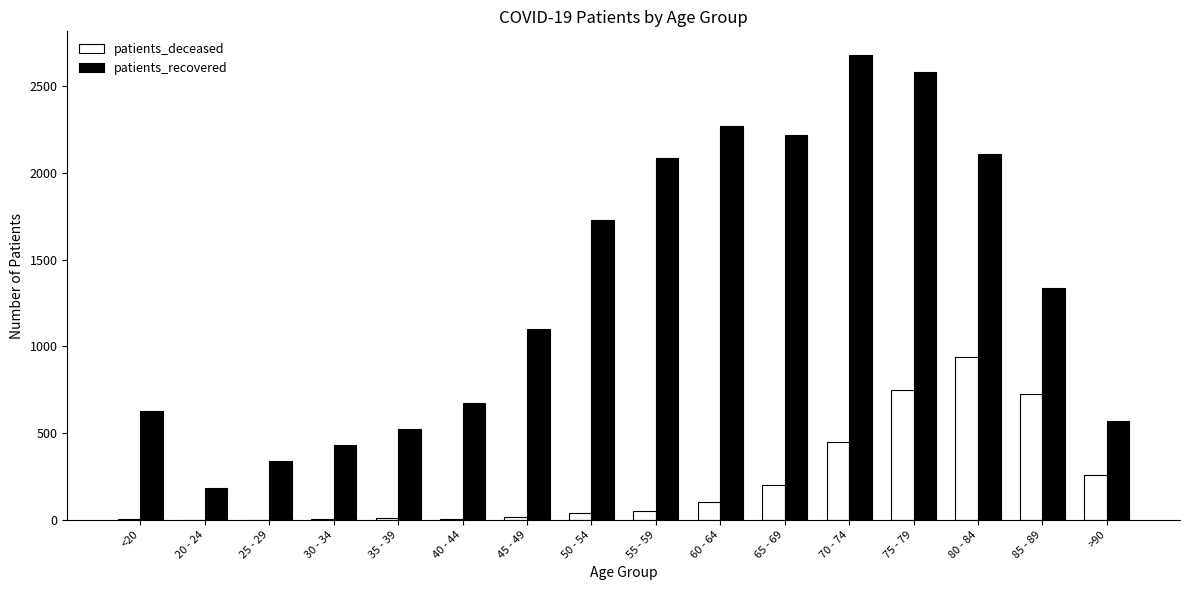

What is the maximum value for patients_deceased?

941